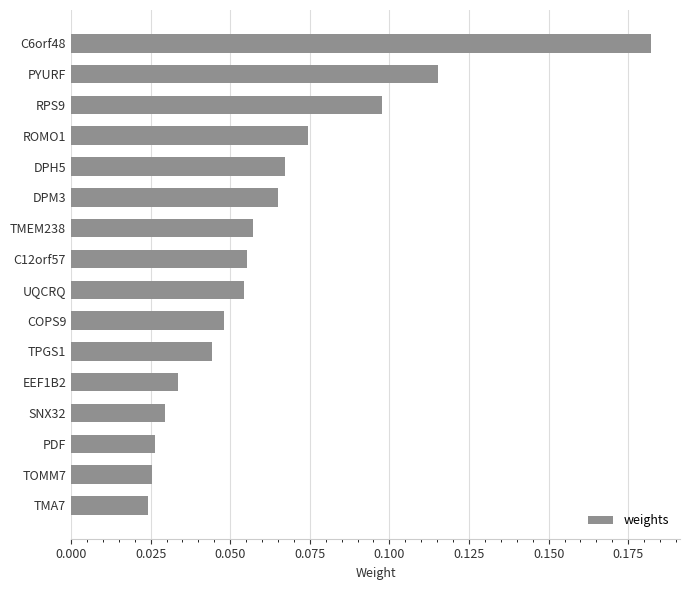

Which has a higher value, C6orf48 or TOMM7?

C6orf48